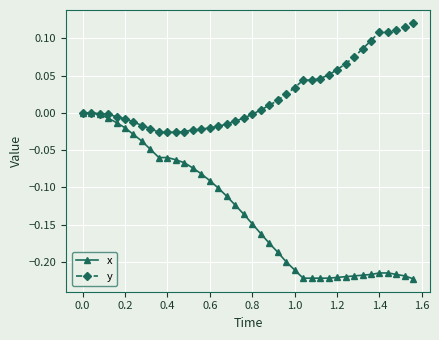

Which series has the largest range (max minus min)?

x